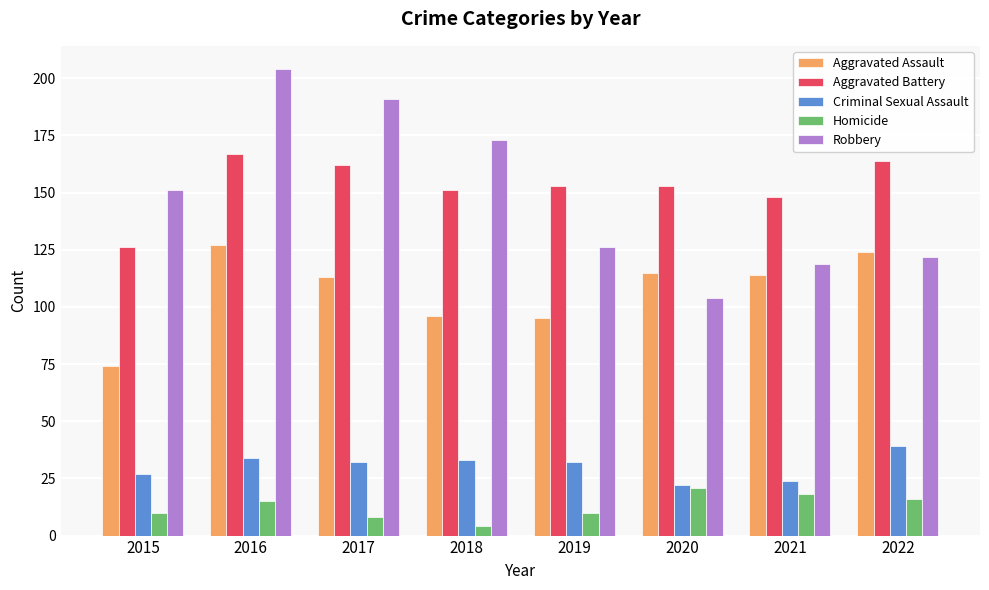

What value does the Robbery series have at 2017?

191